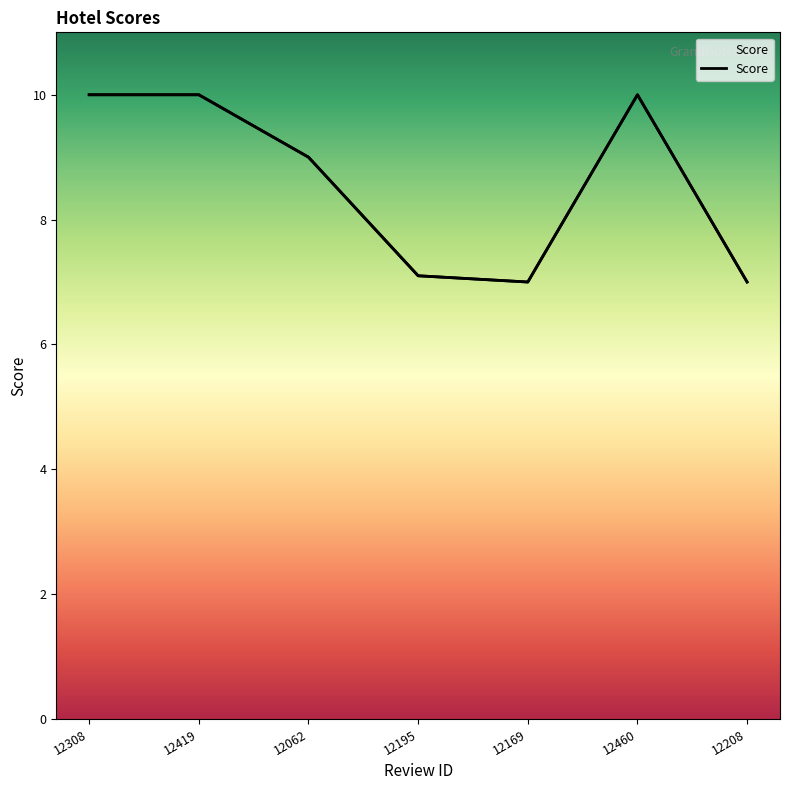

List the labels in order of value, smallest first.

12169, 12208, 12195, 12062, 12308, 12419, 12460